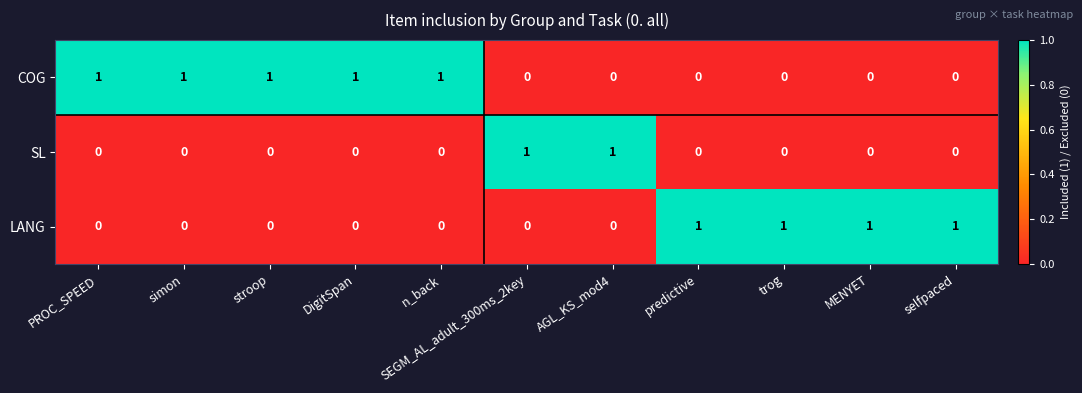

Rank the series by their average value, from highest to lowest.

COG, LANG, SL